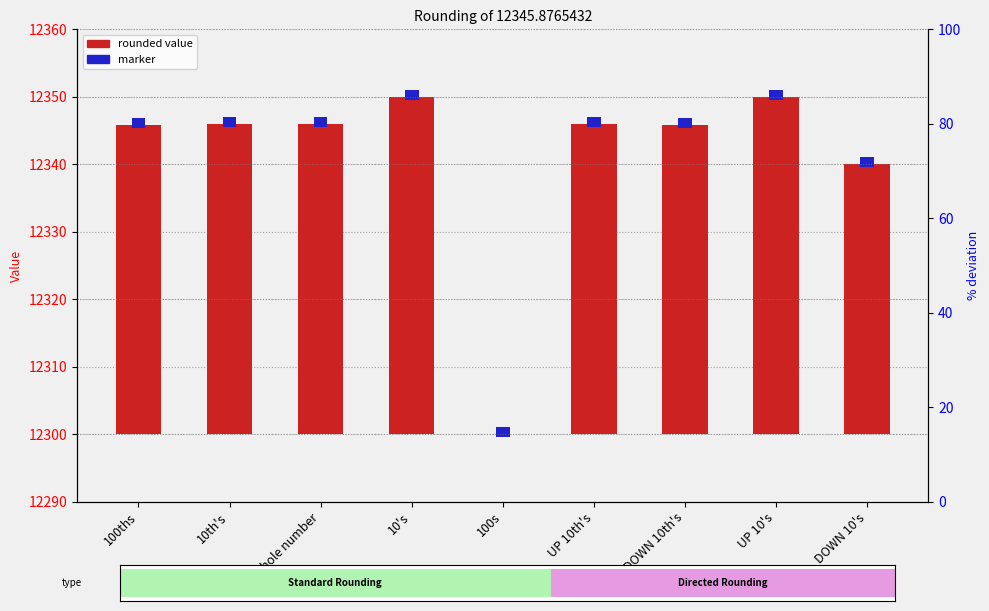

Which has a higher value, whole number or DOWN 10th's?

whole number